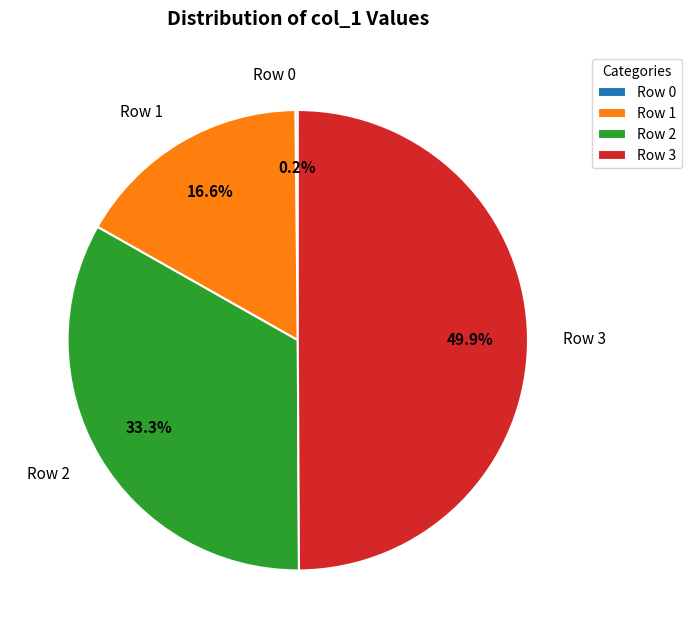

To the nearest percent, what portion does Row 2 represent?

33%